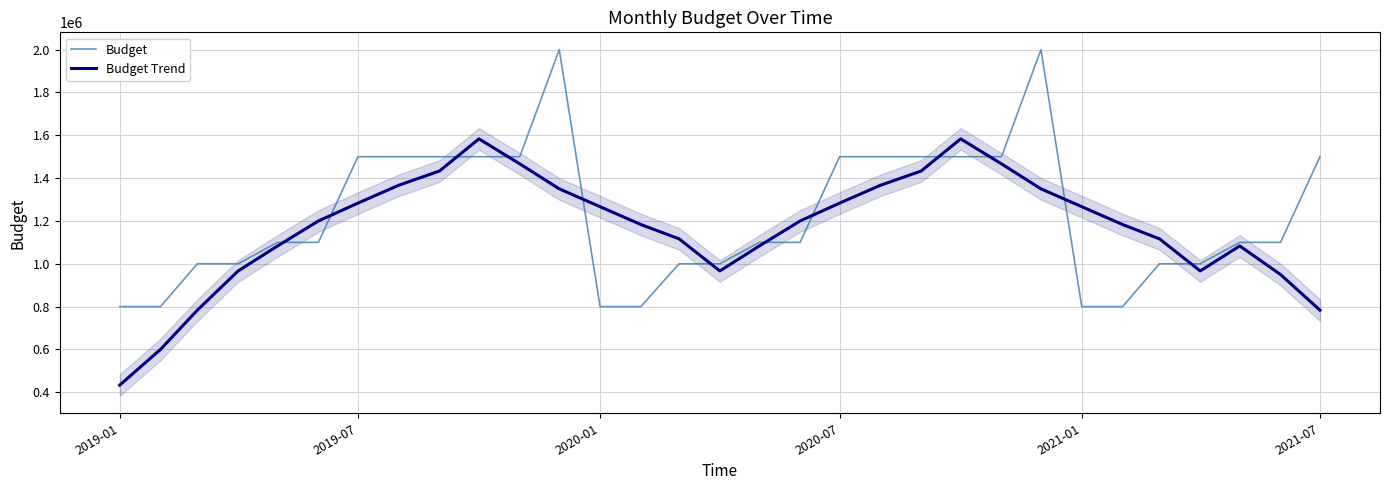

Reading left to right, what are all the values shown in this chart?

Budget: 800000.0	800000.0	1000000.0	1000000.0	1100000.0	1100000.0	1500000.0	1500000.0	1500000.0	1500000.0	1500000.0	2000000.0	800000.0	800000.0	1000000.0	1000000.0	1100000.0	1100000.0	1500000.0	1500000.0	1500000.0	1500000.0	1500000.0	2000000.0	800000.0	800000.0	1000000.0	1000000.0	1100000.0	1100000.0	1500000.0
Budget Trend: 433333.3	600000.0	783333.3	966666.7	1083333.3	1200000.0	1283333.3	1366666.7	1433333.3	1583333.3	1466666.7	1350000.0	1266666.7	1183333.3	1116666.7	966666.7	1083333.3	1200000.0	1283333.3	1366666.7	1433333.3	1583333.3	1466666.7	1350000.0	1266666.7	1183333.3	1116666.7	966666.7	1083333.3	950000.0	783333.3